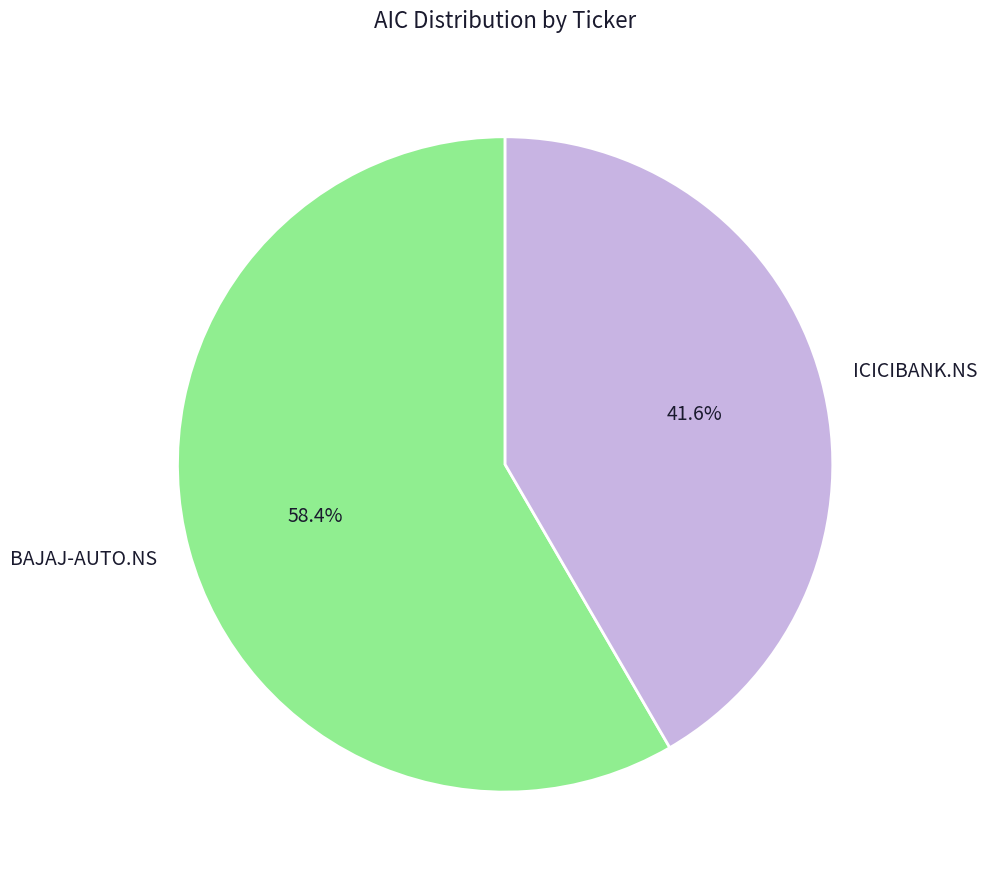

To the nearest percent, what is the average slice percentage?

50%